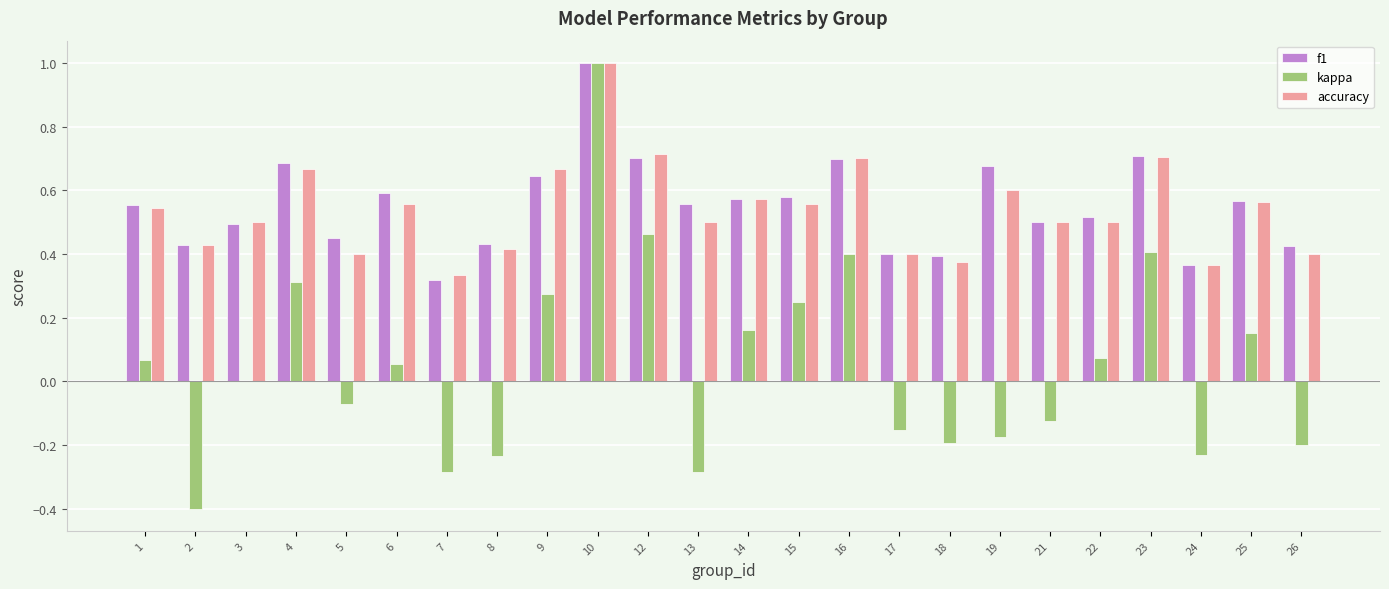

Which series changed the most between 7 and 13?

f1